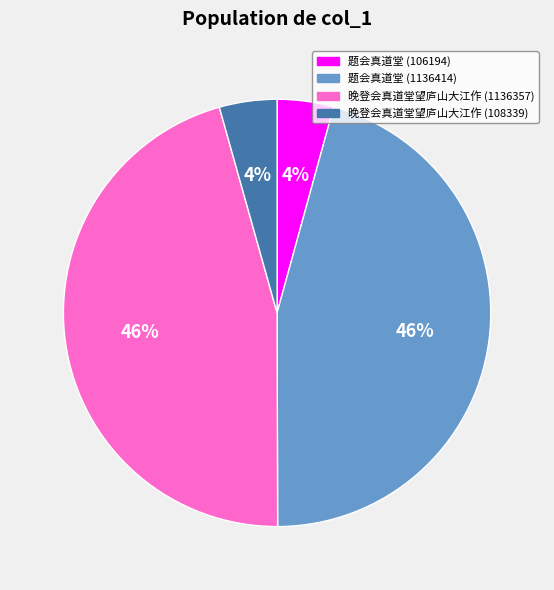

What percentage is the 题会真道堂 (1136414) slice, to the nearest percent?

46%